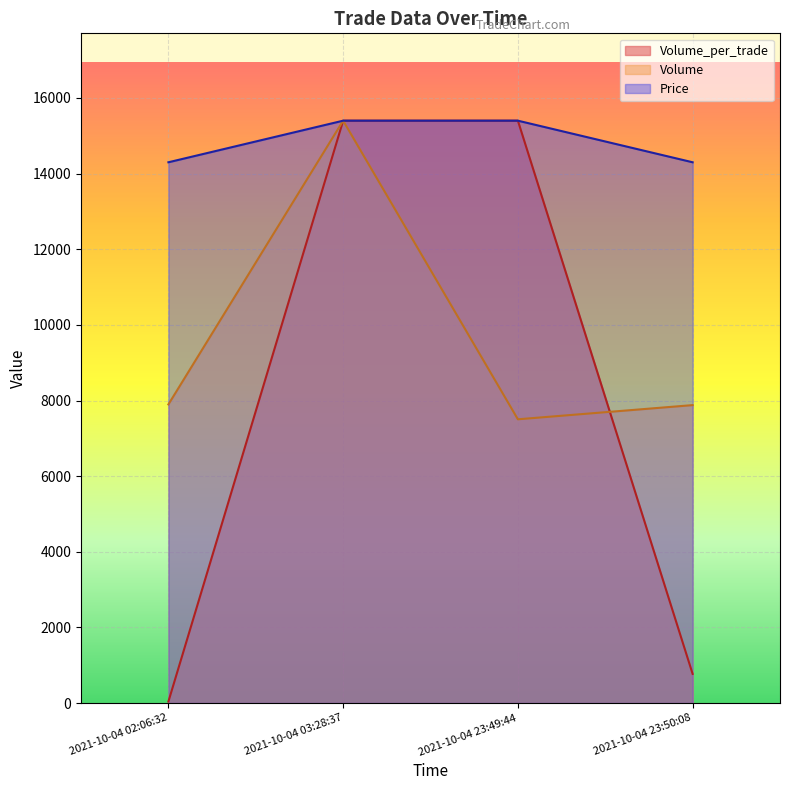

At 2021-10-04 02:06:32, list the series in order from smallest to largest.

Volume_per_trade, Volume, Price